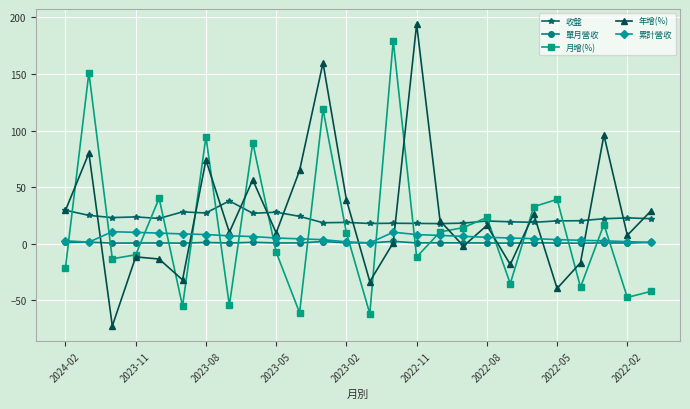

What is the value of the 累計營收 point at the 14th from the left?

0.8